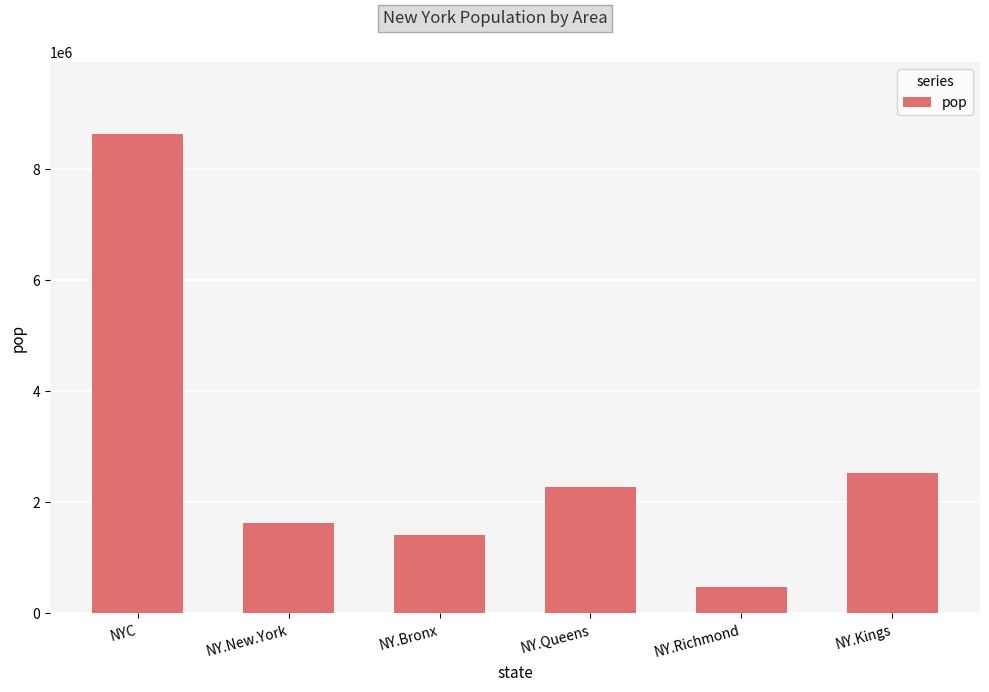

What position from the right is NYC?

6